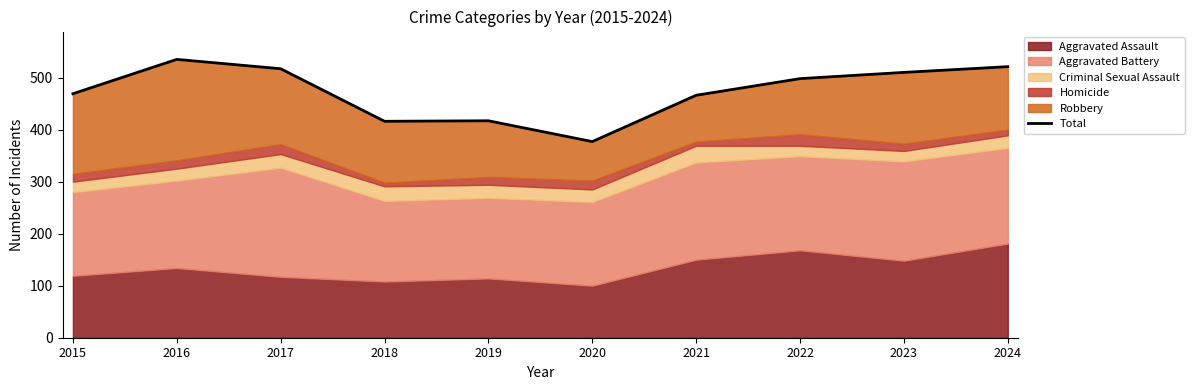

Approximately how many times larger is the value at 2017 compared to 2023?

1.0